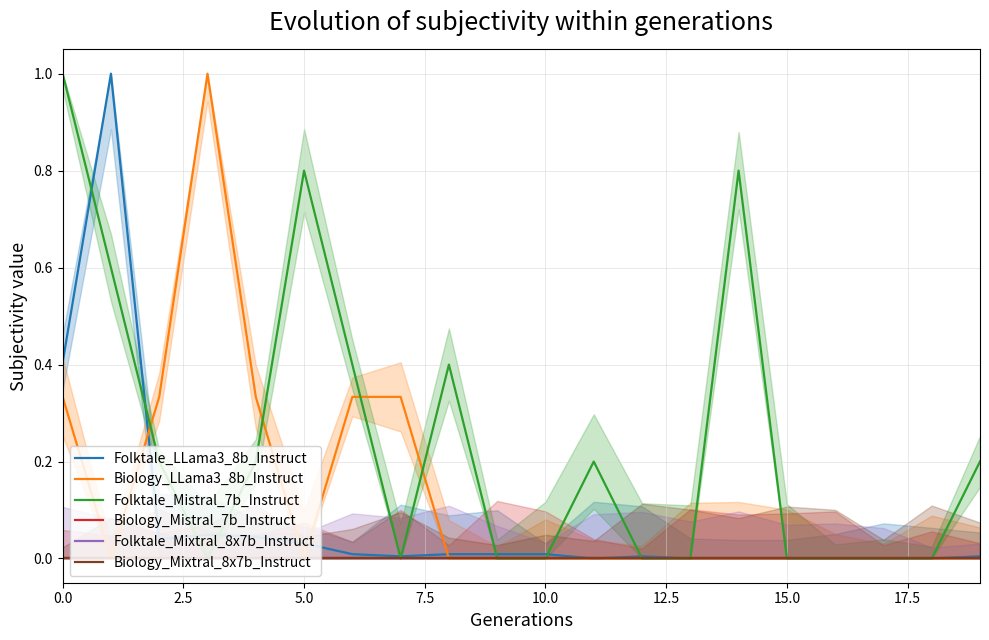

Reading right to left, extract all data points from this chart.

Folktale_LLama3_8b_Instruct: 0.0	0.0	0.0	0.0	0.0	0.0	0.0	0.0	0.0	0.0	0.0	0.0	0.0	0.0	0.0	0.0	0.0	0.0	1.0	0.4
Biology_LLama3_8b_Instruct: 0.0	0.0	0.0	0.0	0.0	0.0	0.0	0.0	0.0	0.0	0.0	0.0	0.3	0.3	0.0	0.3	1.0	0.3	0.0	0.3
Folktale_Mistral_7b_Instruct: 0.2	0.0	0.0	0.0	0.0	0.8	0.0	0.0	0.2	0.0	0.0	0.4	0.0	0.4	0.8	0.2	0.0	0.2	0.6	1.0
Biology_Mistral_7b_Instruct: 0.0	0.0	0.0	0.0	0.0	0.0	0.0	0.0	0.0	0.0	0.0	0.0	0.0	0.0	0.0	0.0	0.0	0.0	0.0	0.0
Folktale_Mixtral_8x7b_Instruct: 0.0	0.0	0.0	0.0	0.0	0.0	0.0	0.0	0.0	0.0	0.0	0.0	0.0	0.0	0.0	0.0	0.0	0.0	0.0	0.0
Biology_Mixtral_8x7b_Instruct: 0.0	0.0	0.0	0.0	0.0	0.0	0.0	0.0	0.0	0.0	0.0	0.0	0.0	0.0	0.0	0.0	0.0	0.0	0.0	0.0